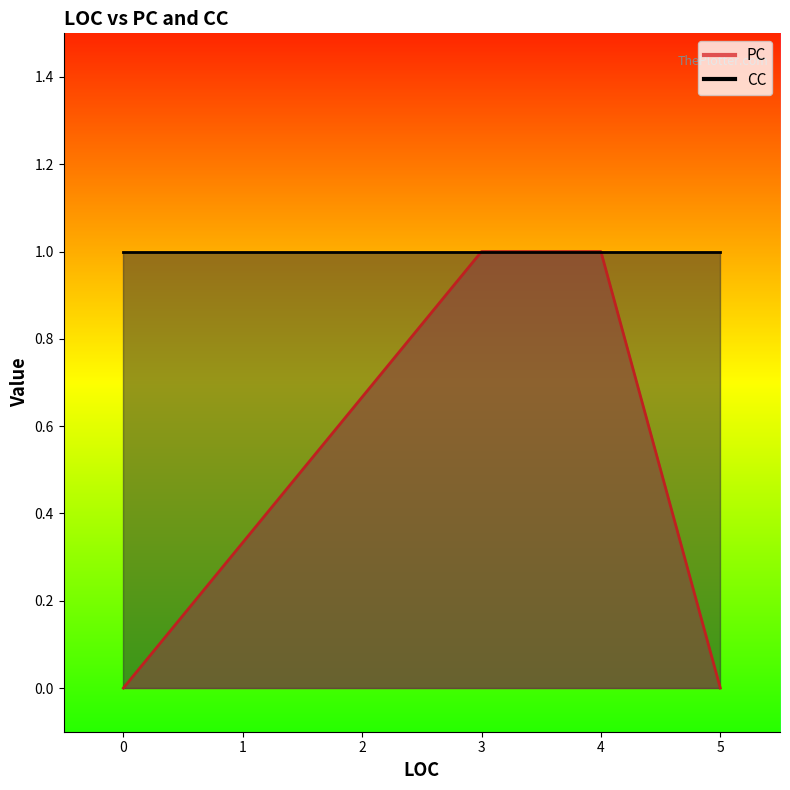

Rank the series by their maximum value, from highest to lowest.

PC, CC